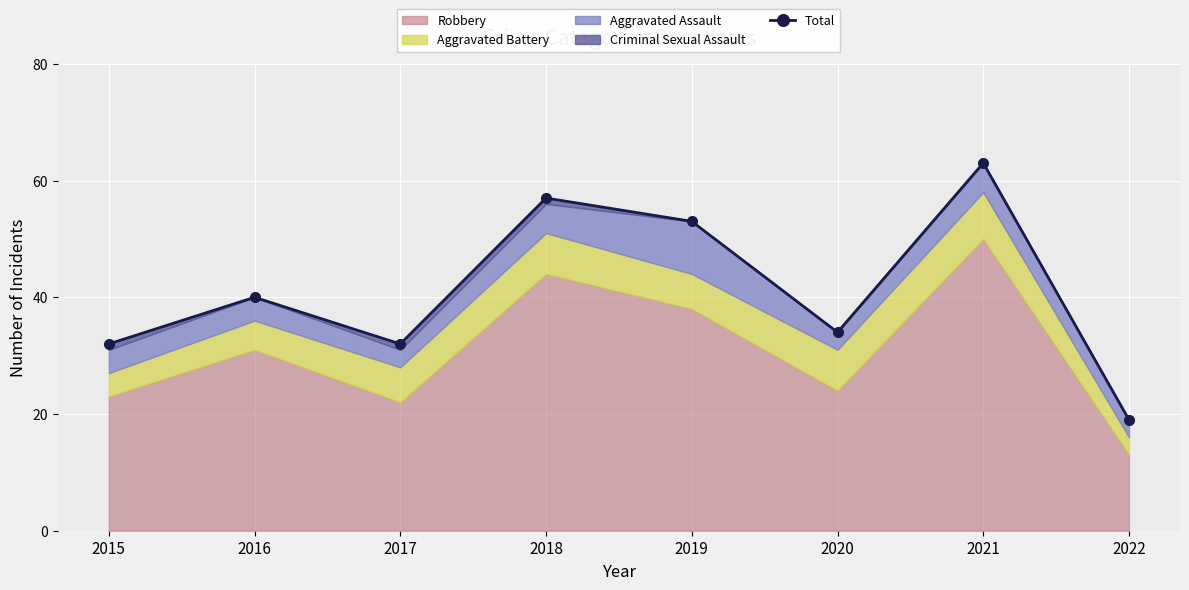

Reading right to left, what are all the values shown in this chart?

19	63	34	53	57	32	40	32